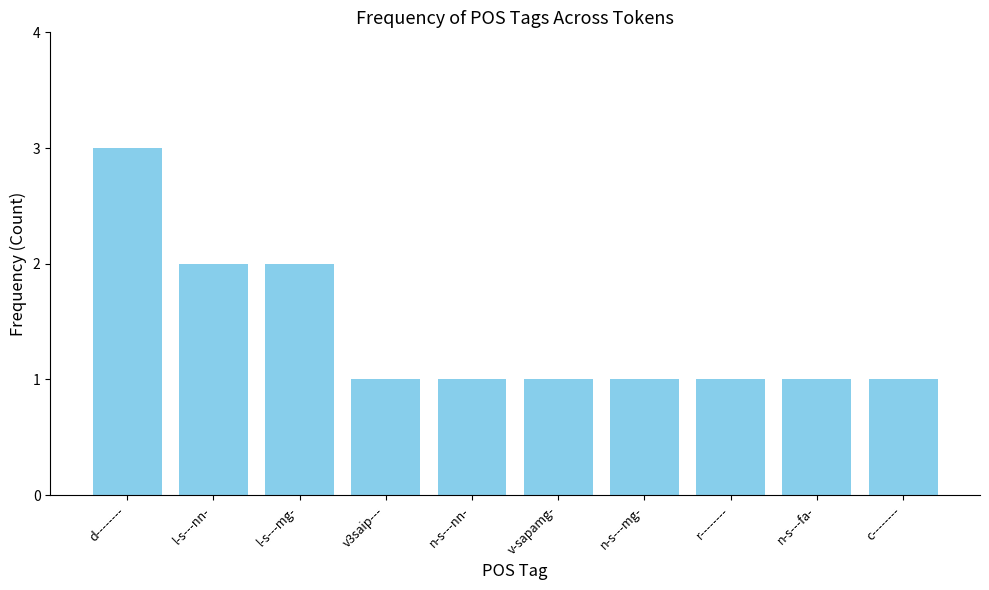

What is the difference between the maximum and second lowest values?

2